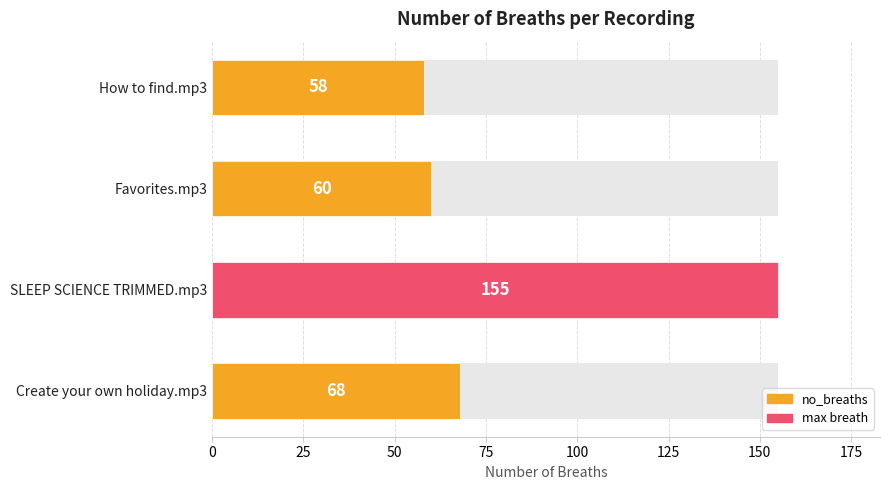

Reading left to right, transcribe all the data shown in this chart.

58	60	155	68